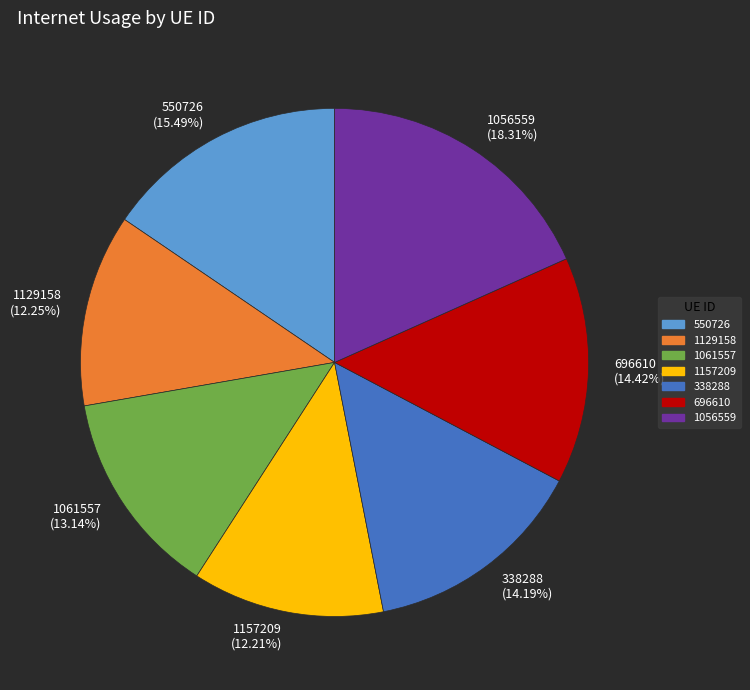

Does 1061557 account for over 50% of the chart?

No